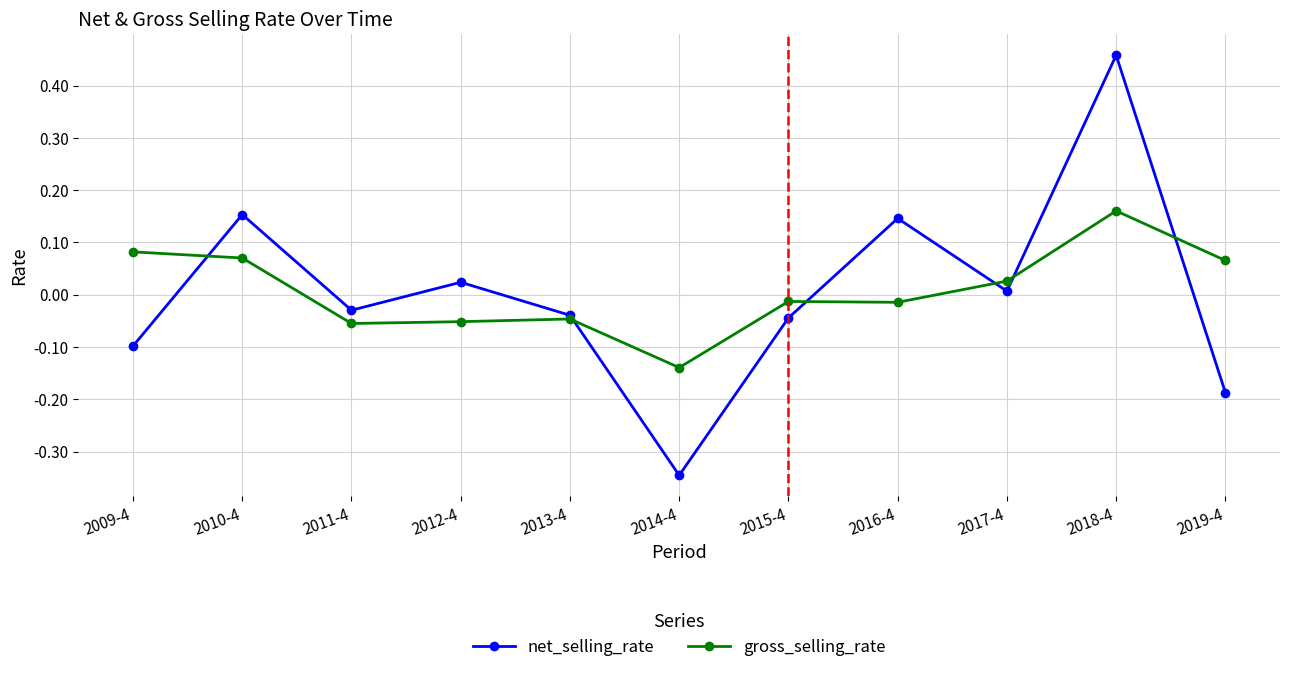

Where do net_selling_rate and gross_selling_rate first cross each other?

2009-4 and 2010-4